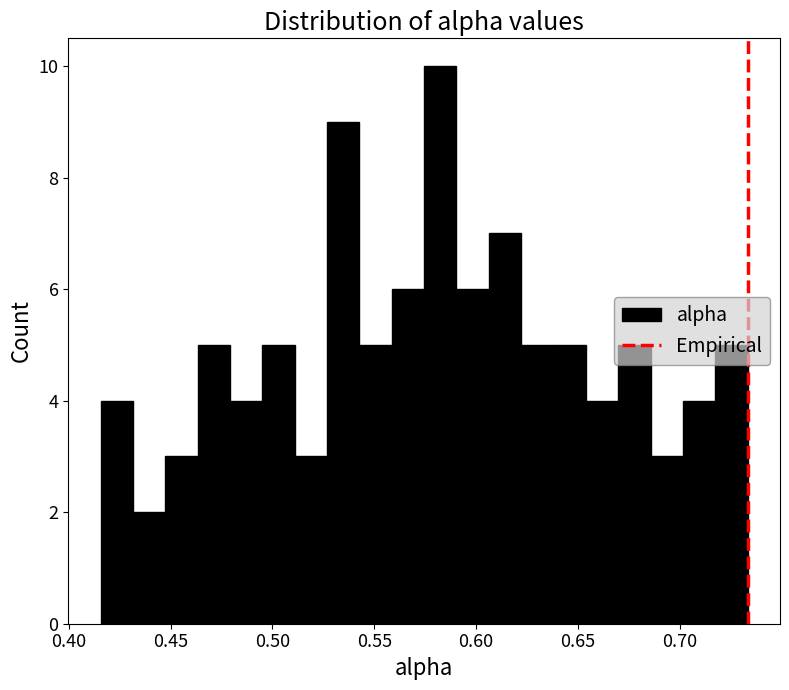

Around what value on the x-axis is the tallest bar? Give the approximate position of its centre, as read against the axis.

0.580